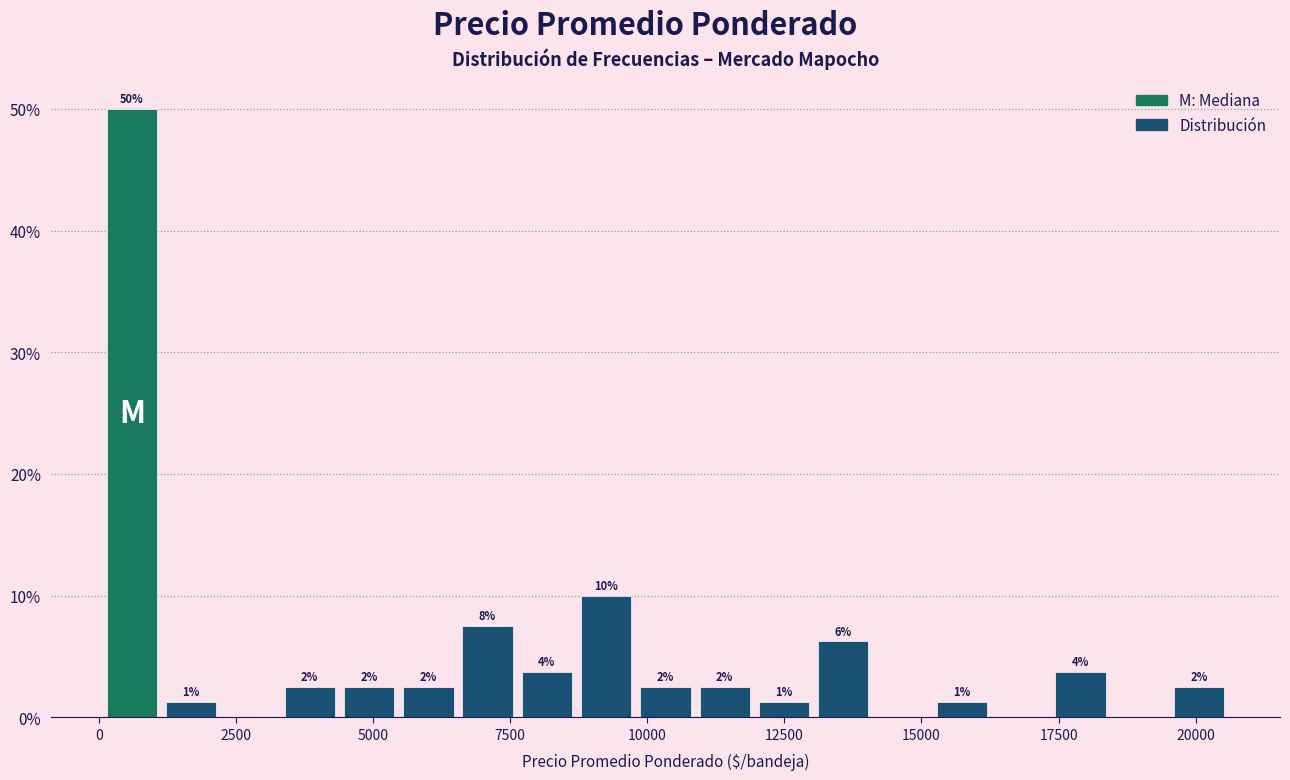

Around what value on the x-axis is the tallest bar? Give the approximate position of its centre, as read against the axis.

500